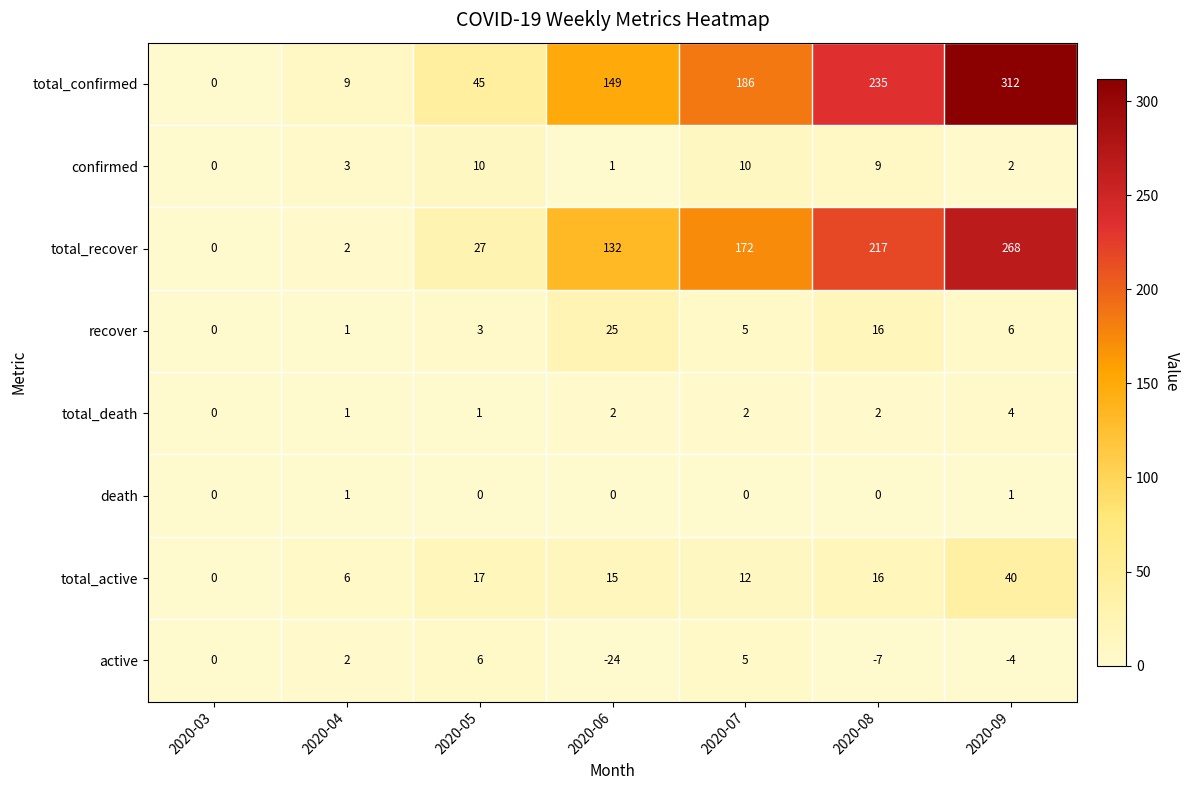

The value of active at 2020-05 is 8. True or false?

False